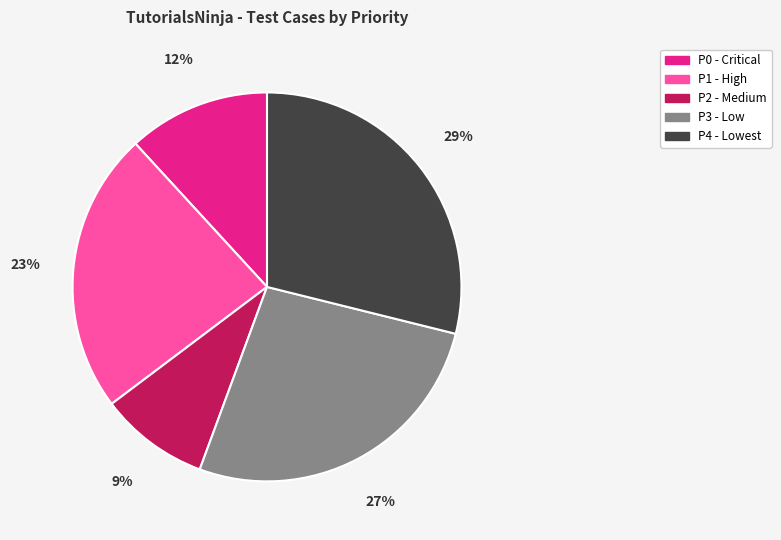

What percentage is the P4 - Lowest slice, to the nearest percent?

29%